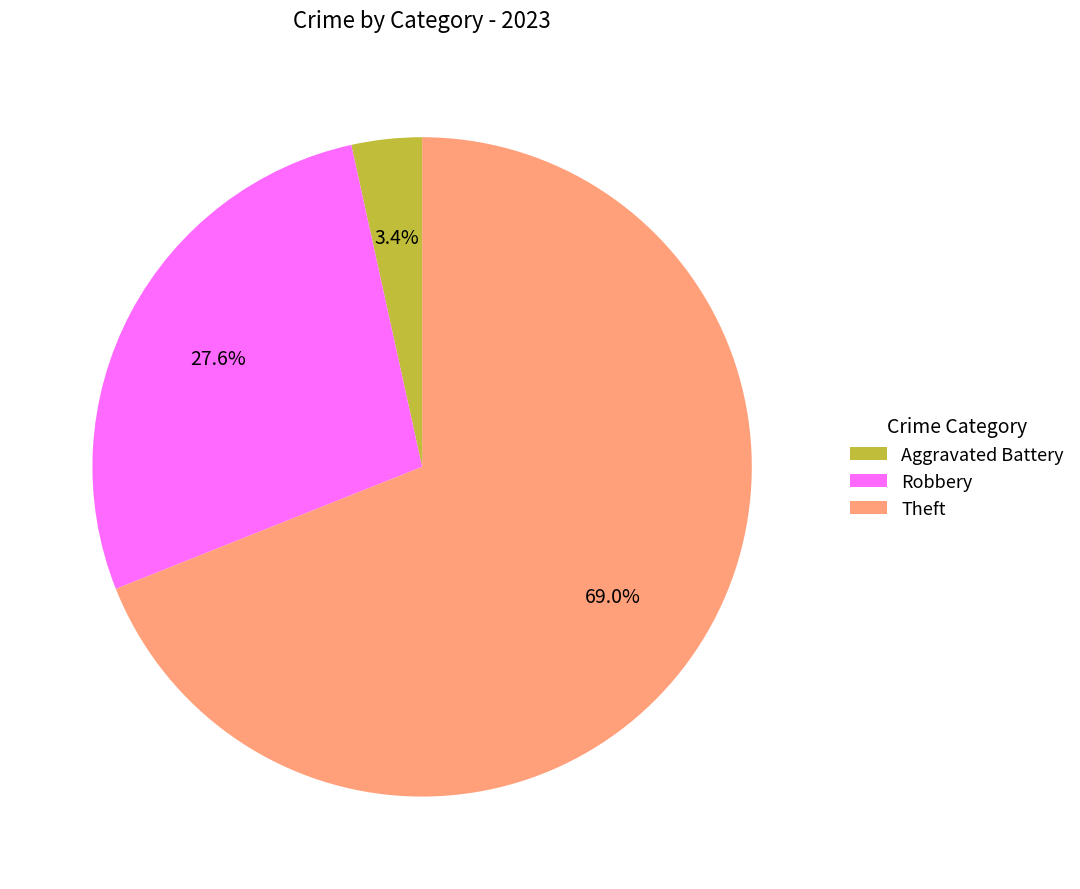

What is the smallest slice in the pie chart?

Aggravated Battery